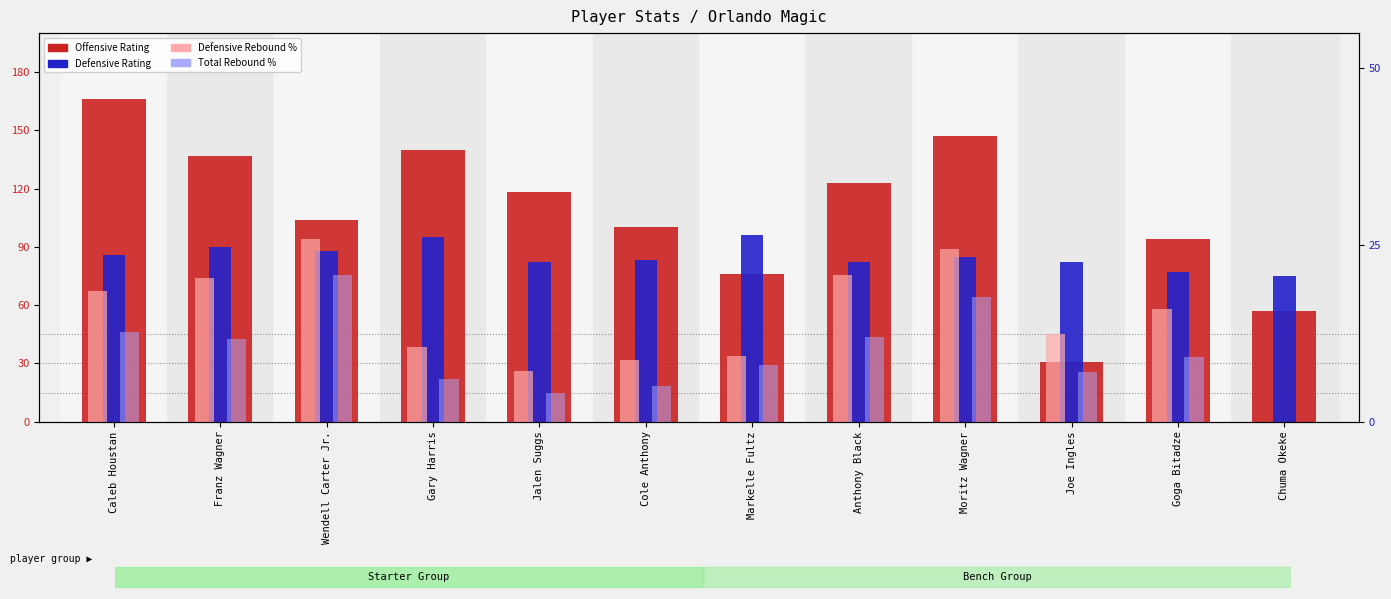

What is the sum of all Defensive Rebound % values?

174.2